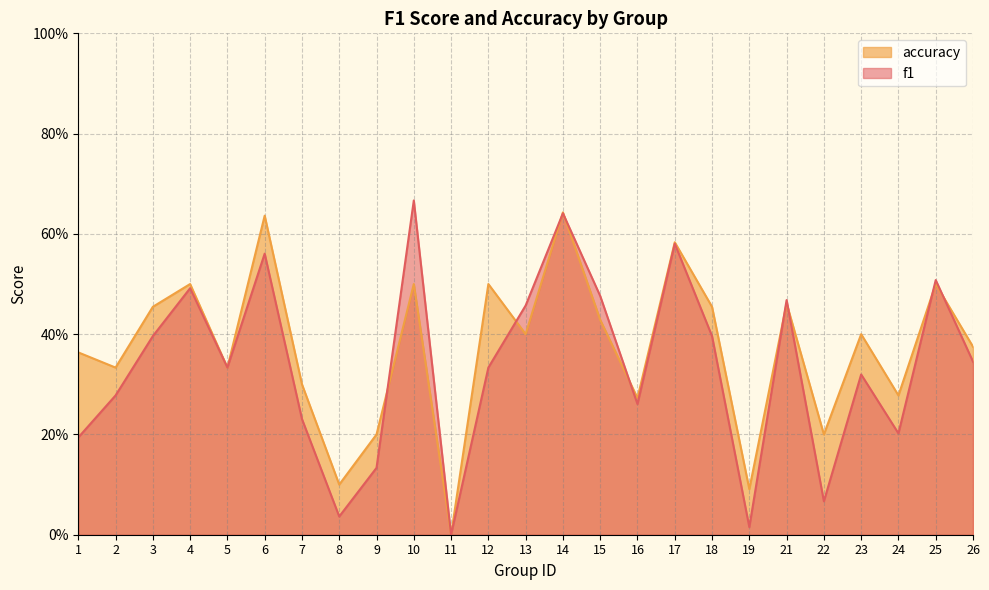

What is the average value of the f1 series?

0.3